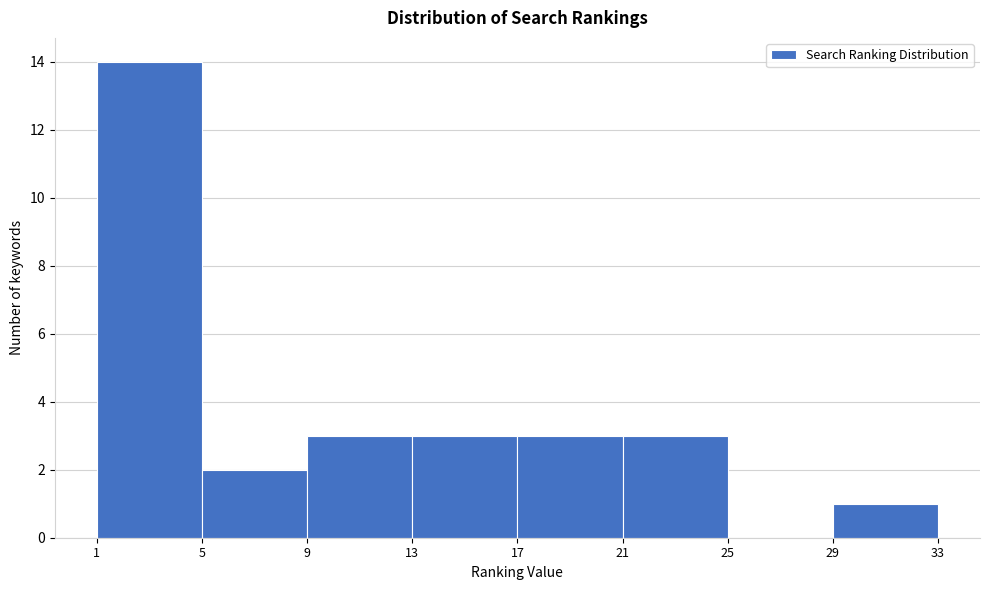

How tall is the bar that spans 21 to 25 on the x-axis? The values are not printed on the chart, so give them approximately, as read against the axis.

3